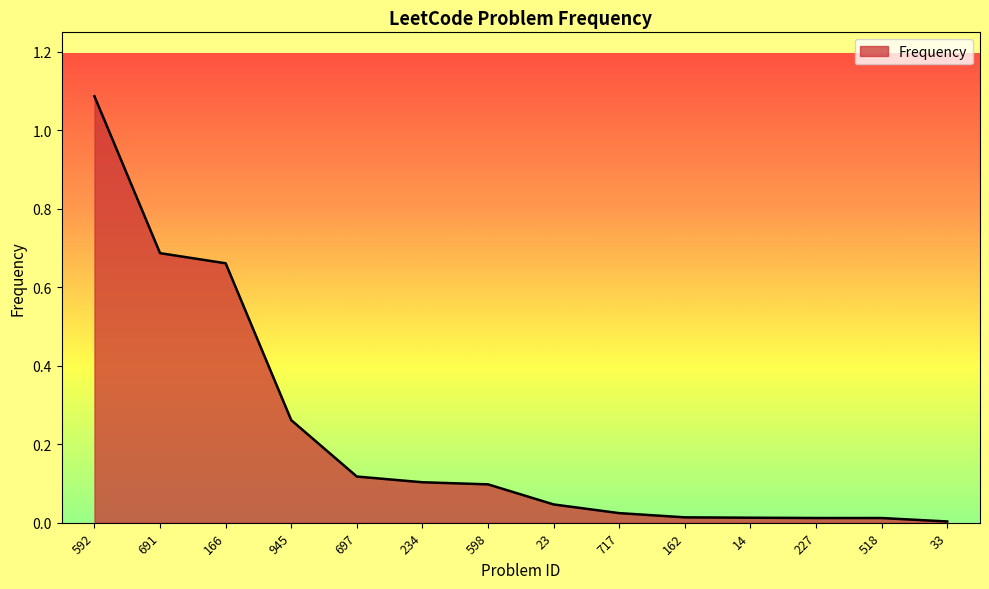

The value at 697 is 0.1. True or false?

True